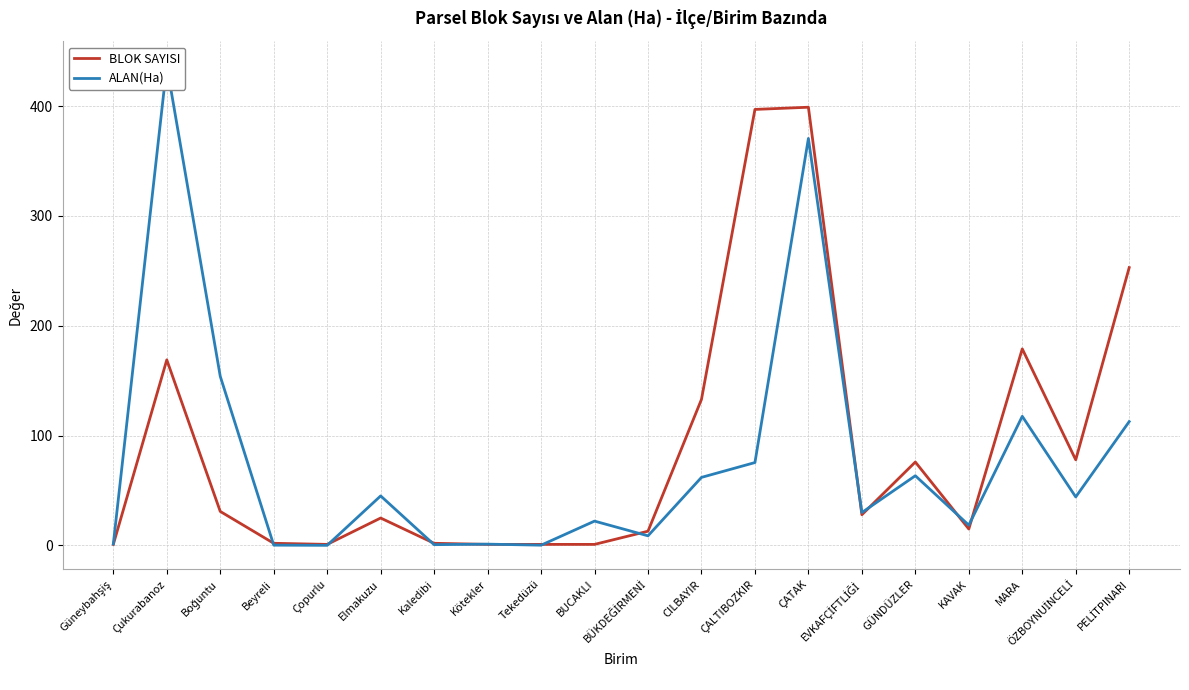

How many data points does each series have?

20